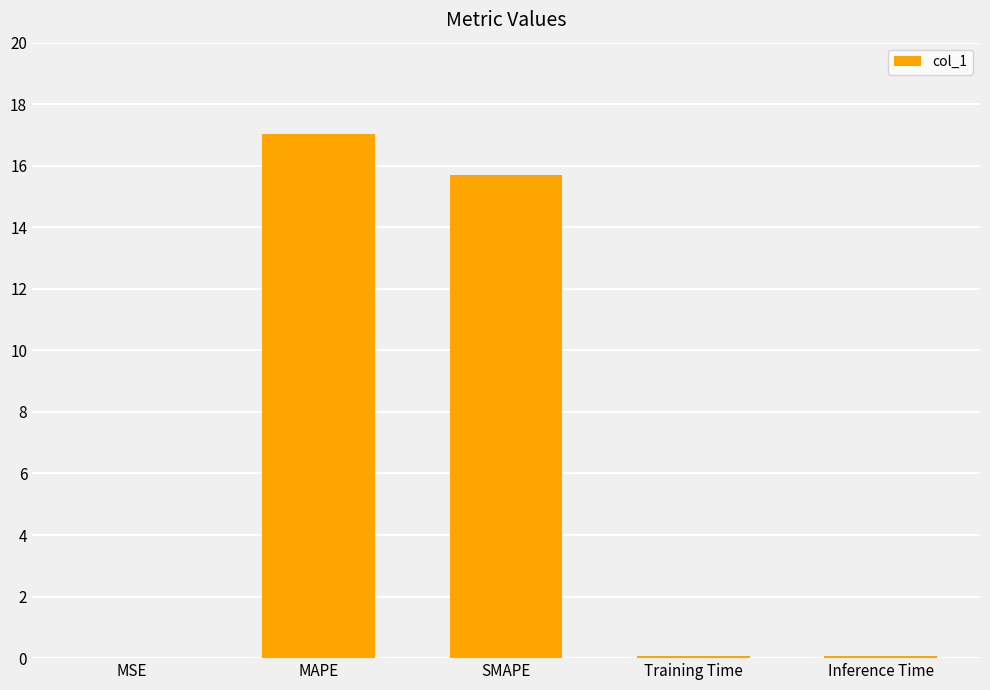

Are the bars horizontal?

No